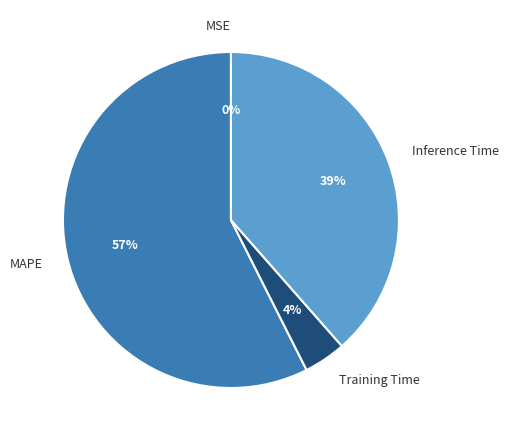

Combined, do MAPE and Training Time account for over 50%?

Yes